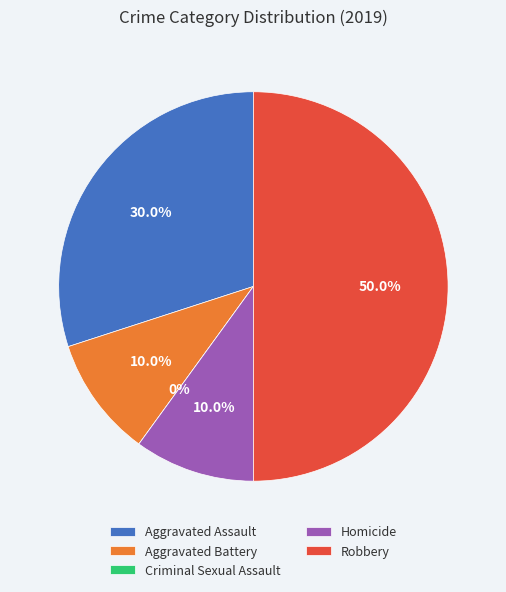

Which slice is the smallest?

Criminal Sexual Assault